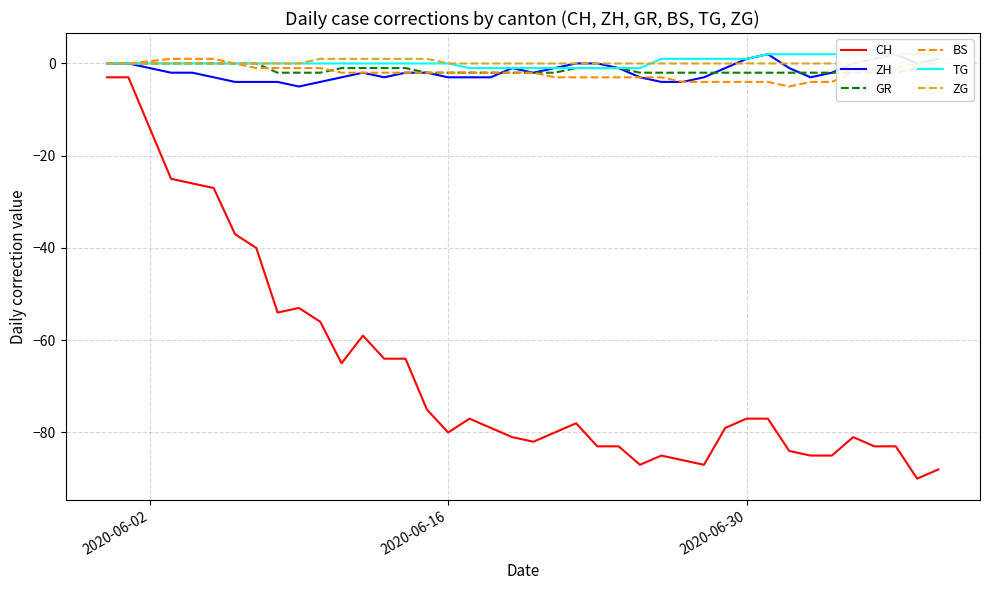

True or false: BS and CH cross at least once.

False